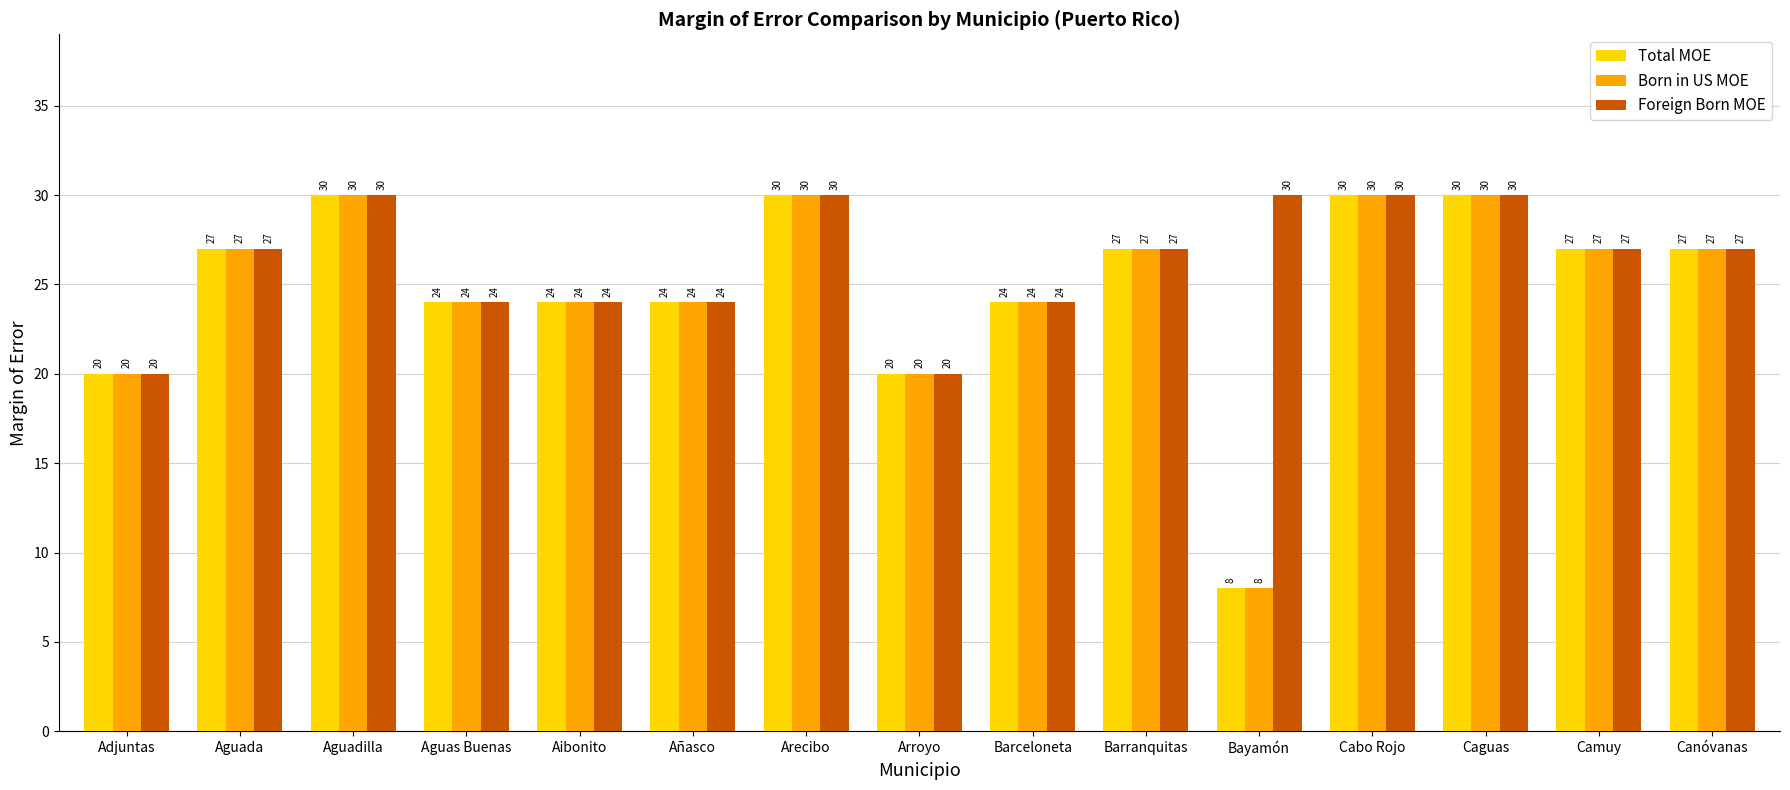

What is the difference between the maximum and minimum values in the Total MOE series?

22